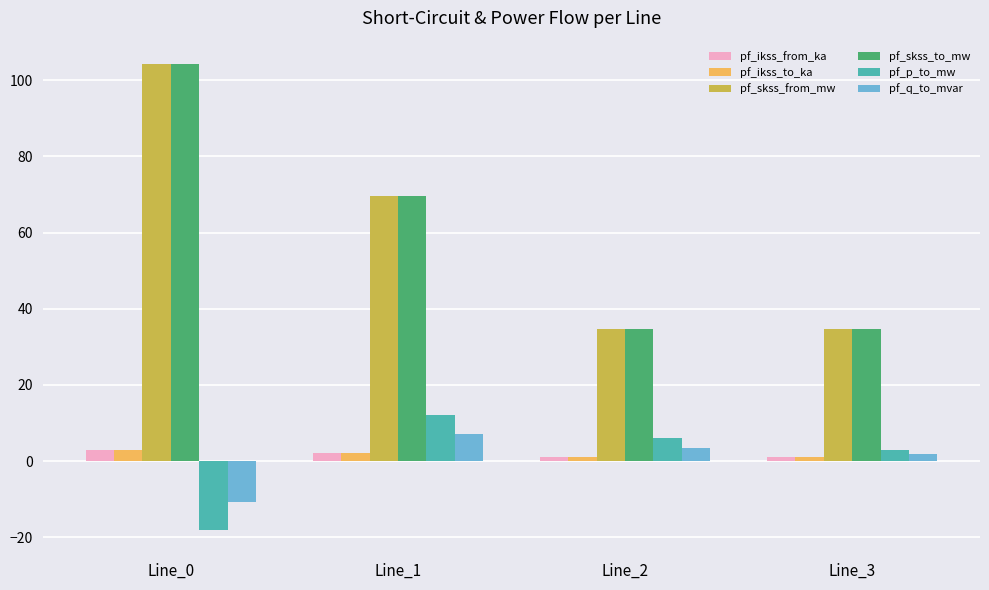

At which category does the chart reach its peak across all series?

Line_0